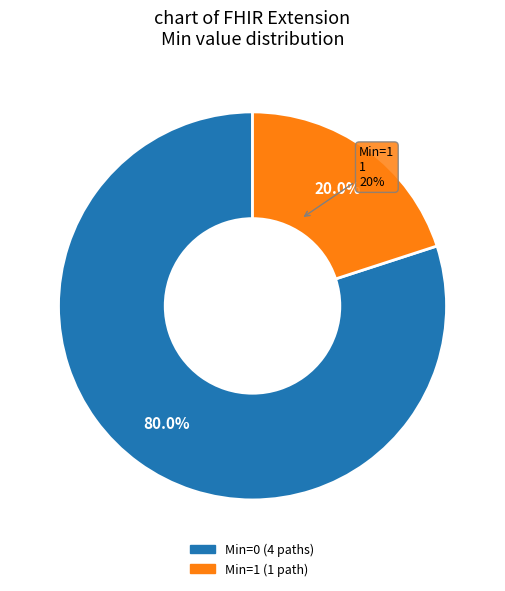

Is it true that Extension is 13% of the pie?

False